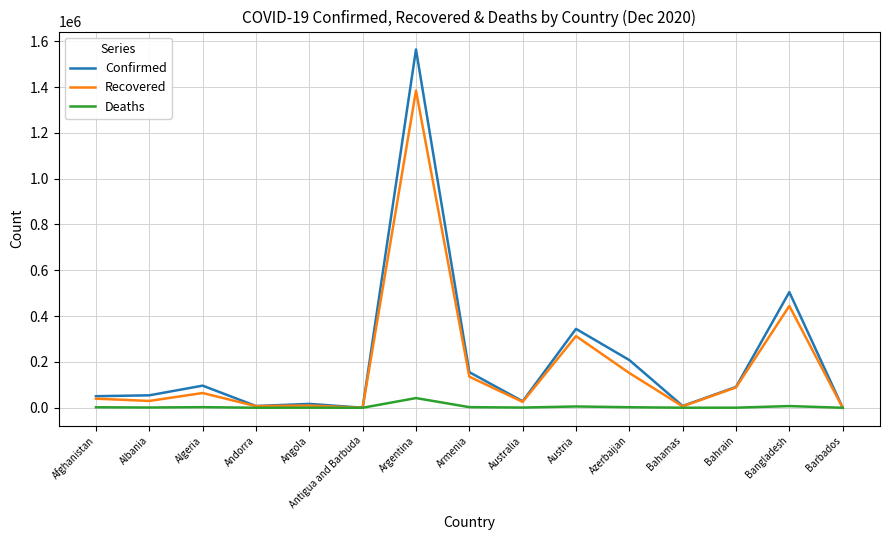

Which series has the largest range (max minus min)?

Confirmed